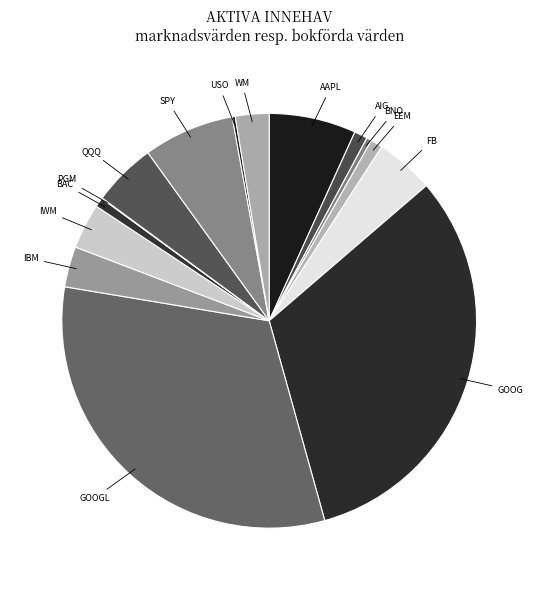

Approximately how many times larger is the value at AAPL compared to IWM?

1.9